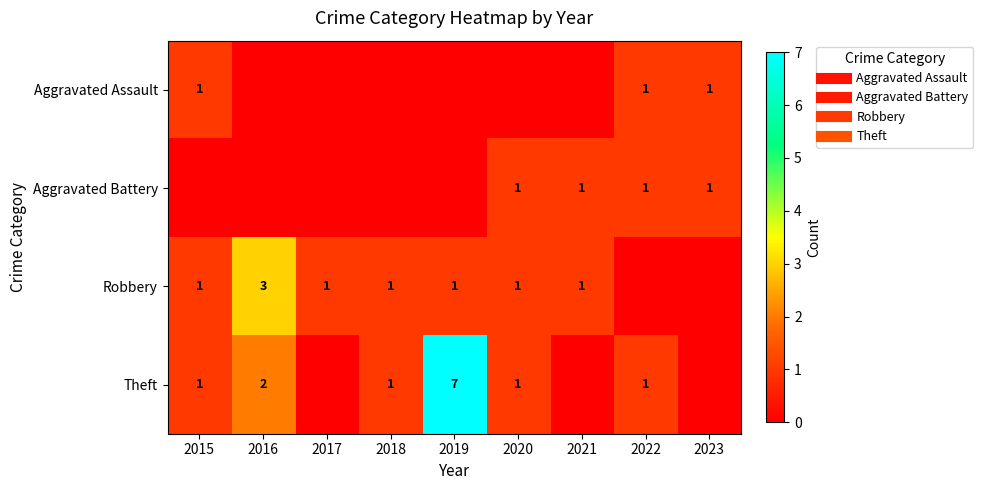

Which series changed the most between 2016 and 2019?

Theft